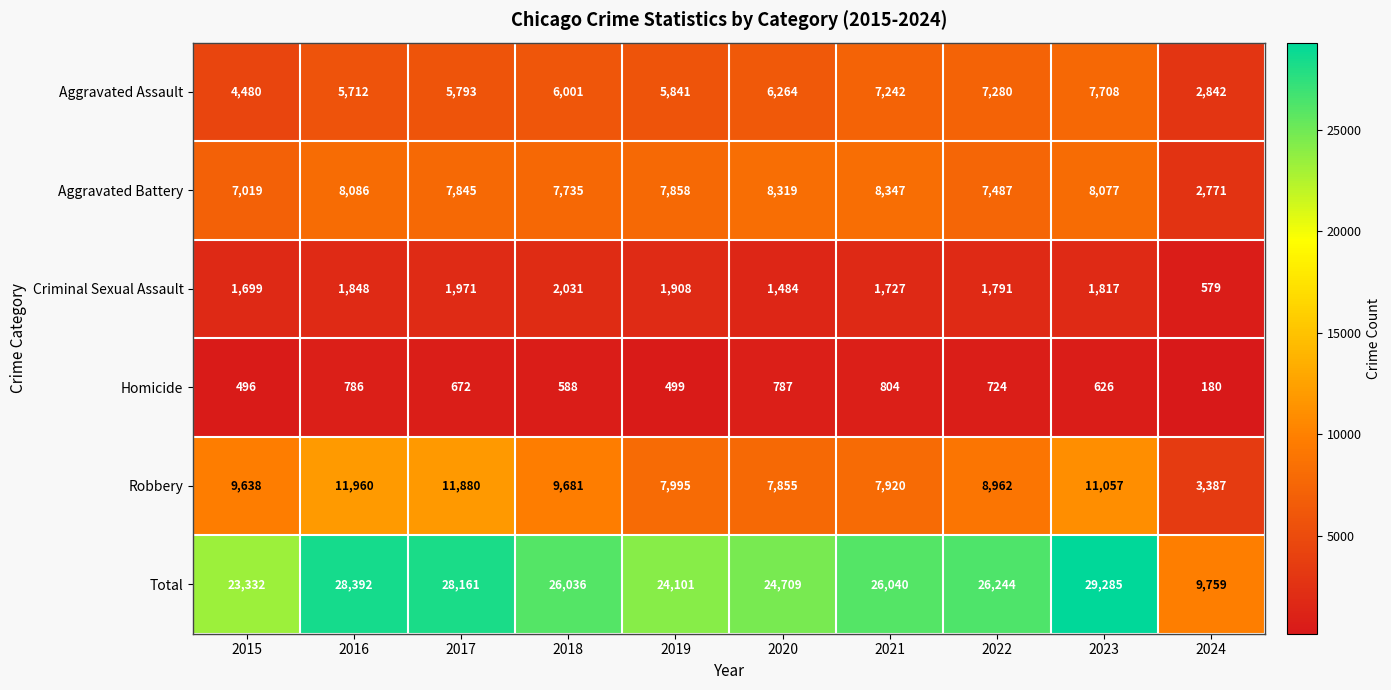

What is the sum of the Total values at 2015 and 2018?

49368